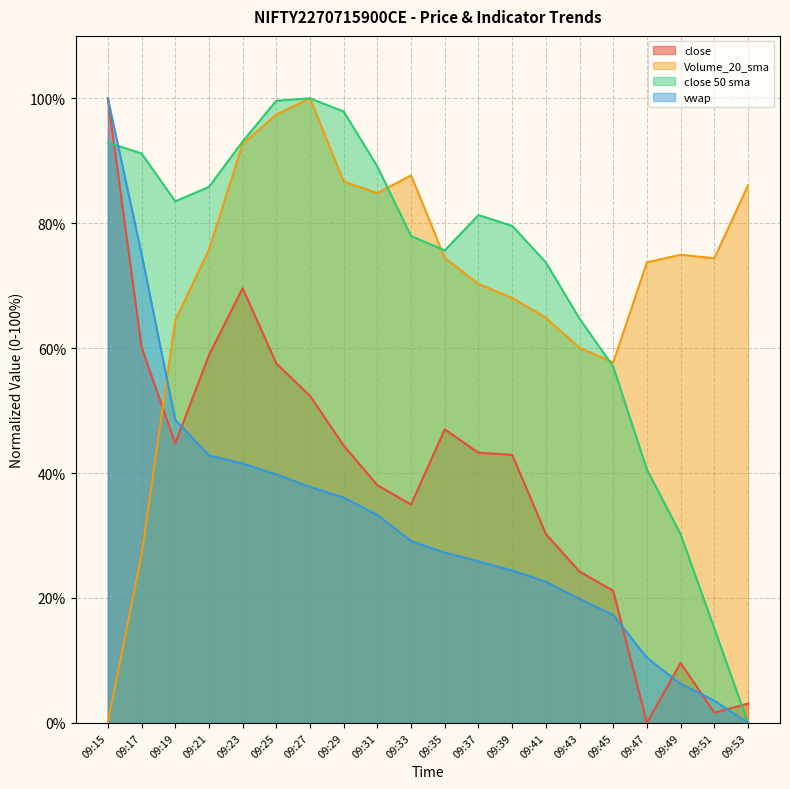

List the labels in order of close 50 sma value, largest first.

09:27, 09:25, 09:29, 09:23, 09:15, 09:17, 09:31, 09:21, 09:19, 09:37, 09:39, 09:33, 09:35, 09:41, 09:43, 09:45, 09:47, 09:49, 09:51, 09:53